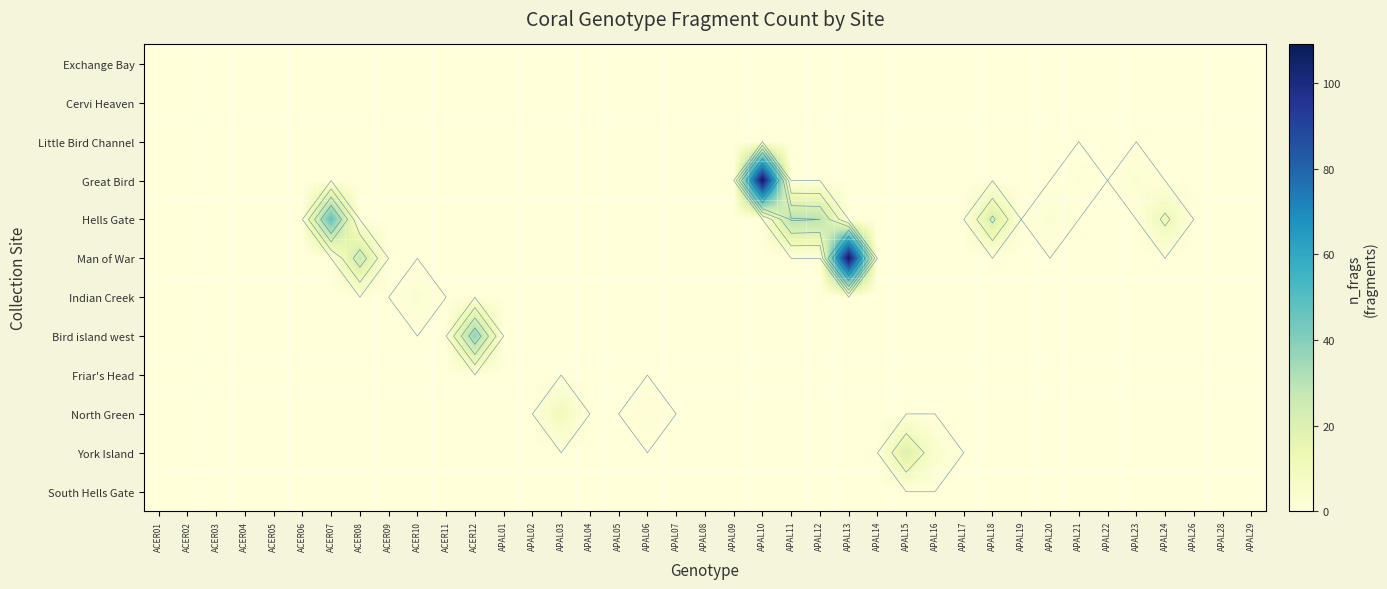

Is it true that Friar's Head equals 0 at APAL05?

True